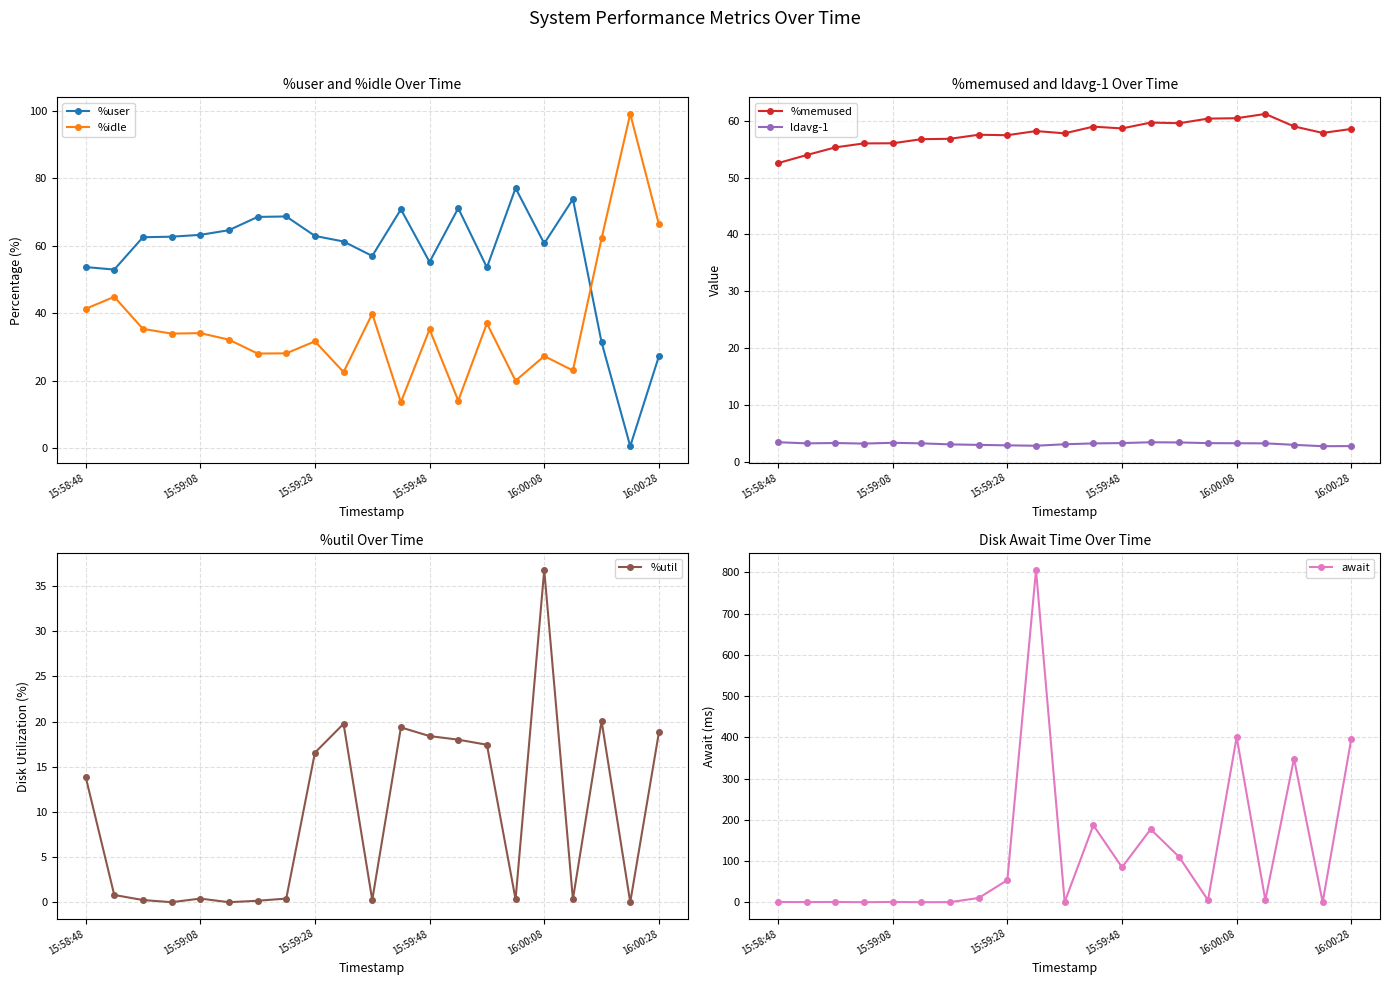

True or false: await has more than 0 interior local peaks.

True